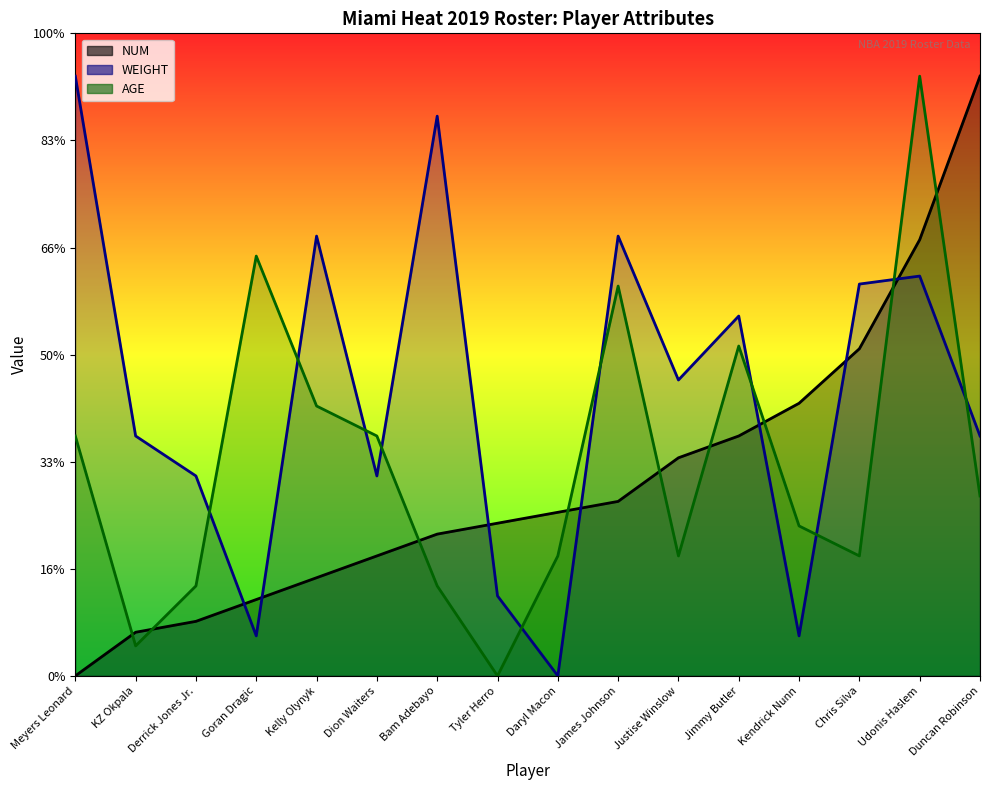

Which label corresponds to the largest value in the chart?

Meyers Leonard